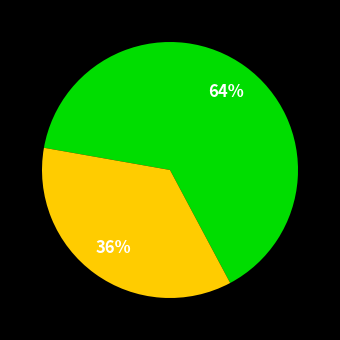

To the nearest percent, what is the average slice percentage?

50%